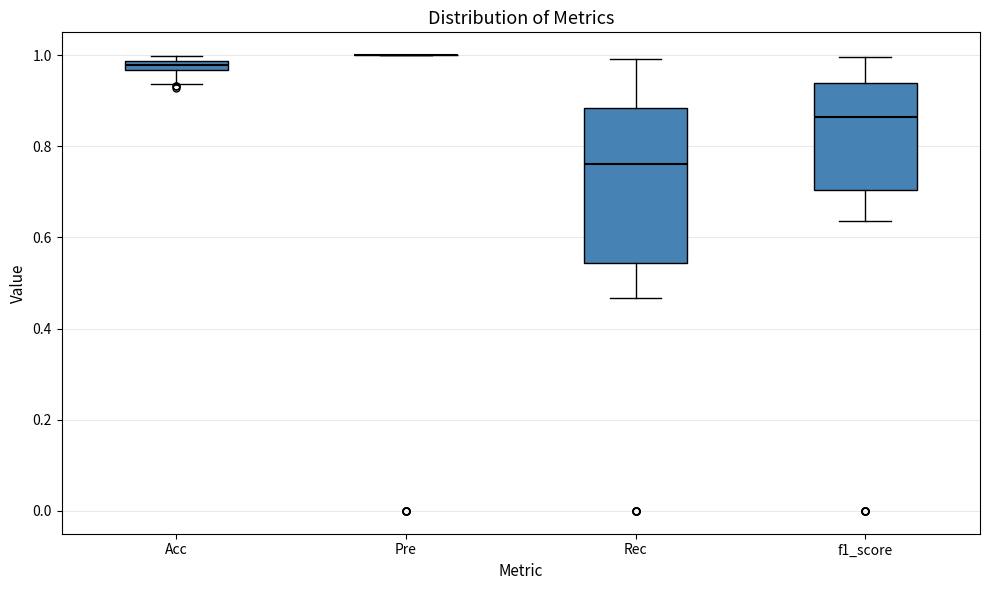

Comparing the boxes themselves (not the whiskers), which one is the tallest?

Rec